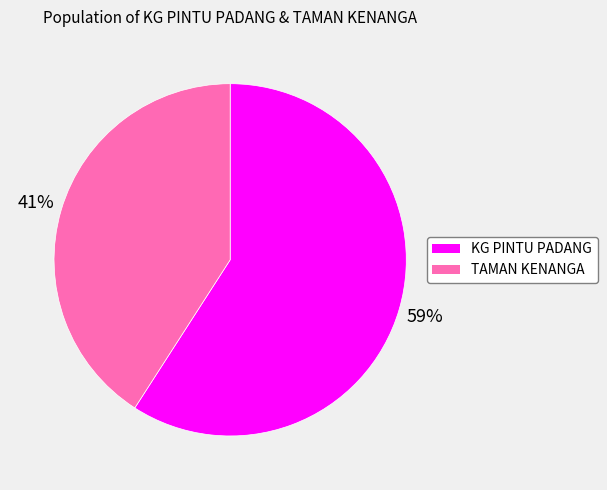

What is the ratio of the value at TAMAN KENANGA to the value at KG PINTU PADANG?

0.7